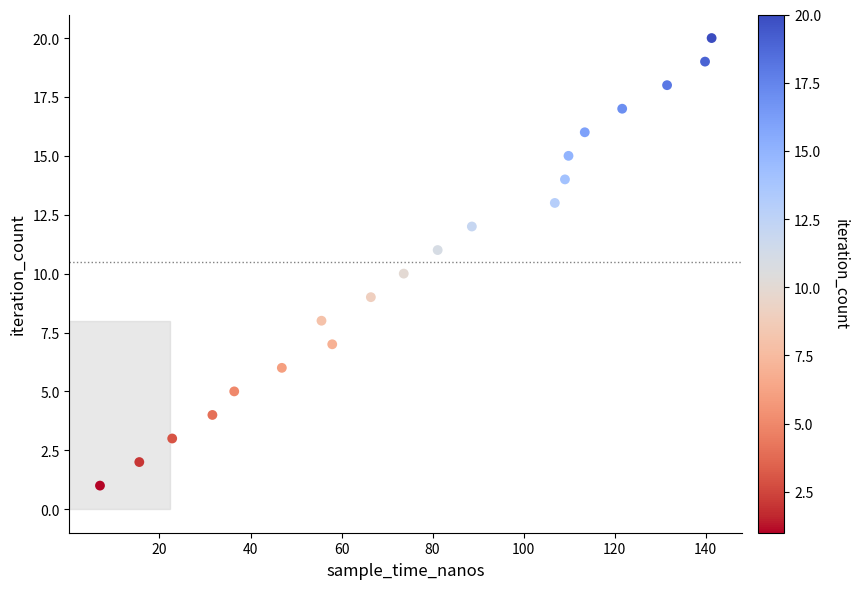

What is the range of Y values (max minus min)?

19